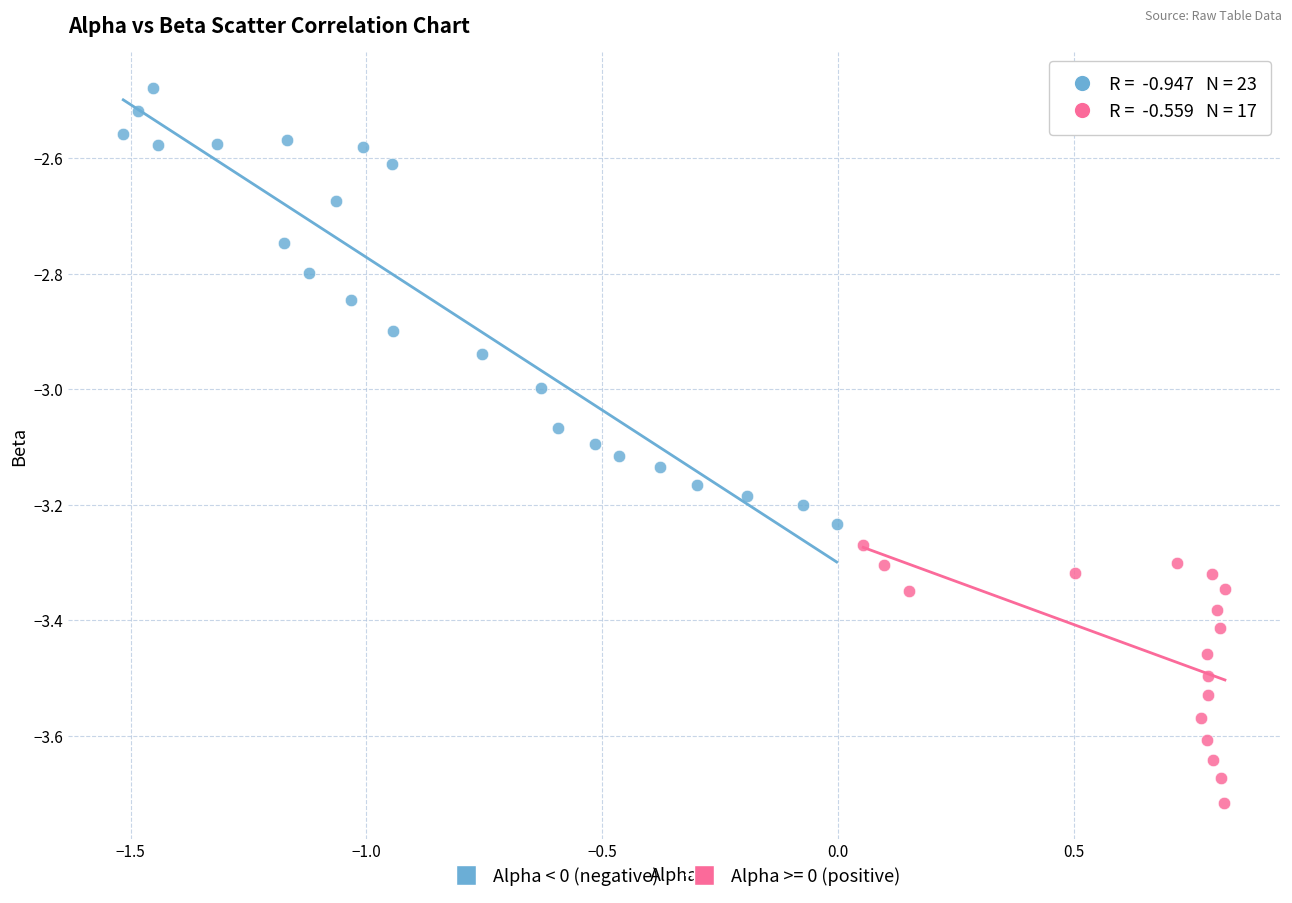

Which series has the largest Y range (max minus min)?

Alpha < 0 (negative)